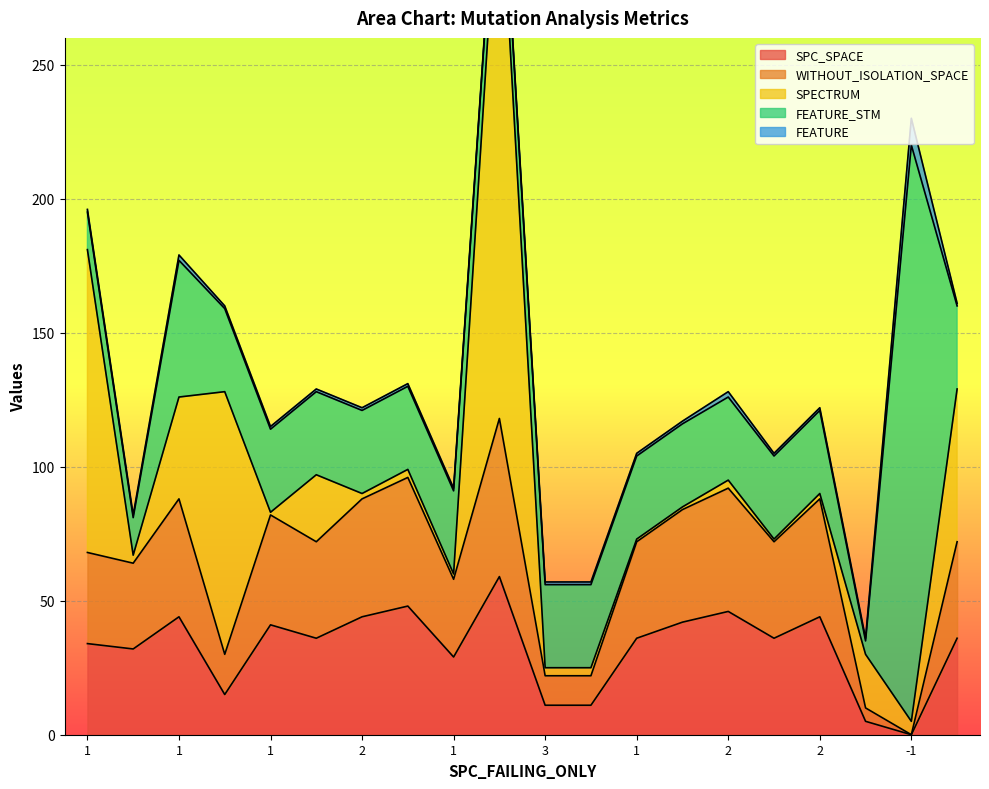

What is the label of the 4th point from the left?

3